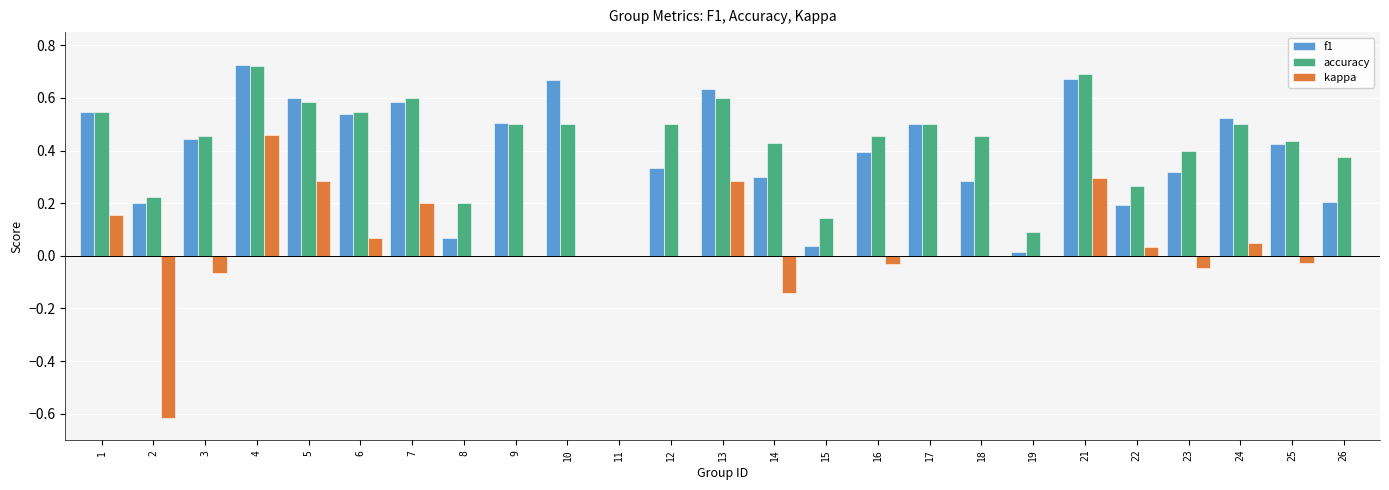

At which label does kappa reach its peak?

4